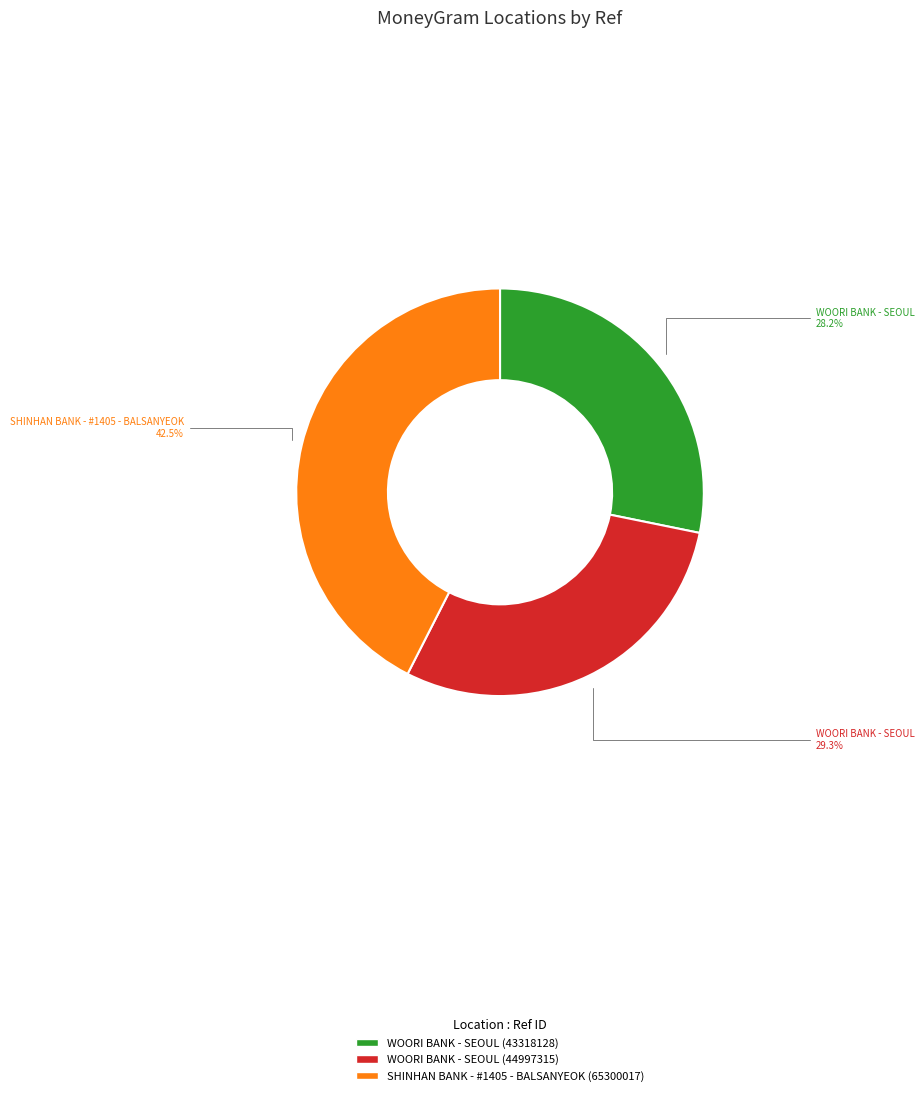

Which category has the biggest portion of the pie?

SHINHAN BANK - #1405 - BALSANYEOK (65300017)